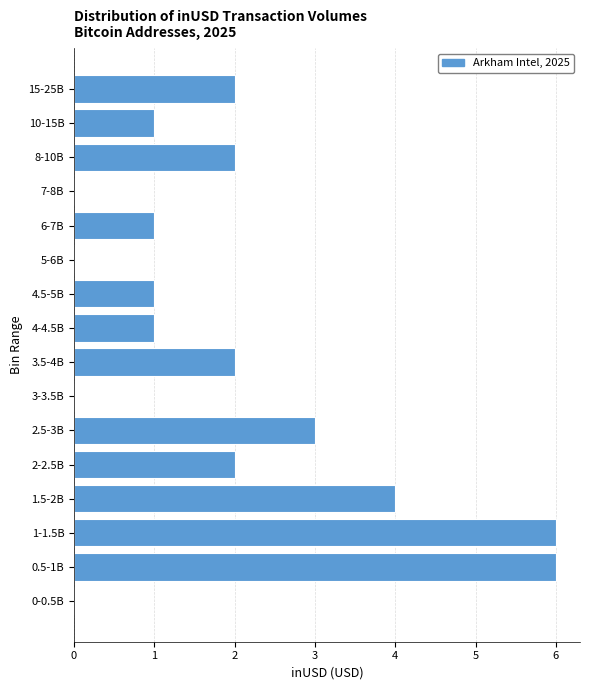

Reading bottom to top, extract all data points from this chart.

0-0.5B=0	0.5-1B=6	1-1.5B=6	1.5-2B=4	2-2.5B=2	2.5-3B=3	3-3.5B=0	3.5-4B=2	4-4.5B=1	4.5-5B=1	5-6B=0	6-7B=1	7-8B=0	8-10B=2	10-15B=1	15-25B=2